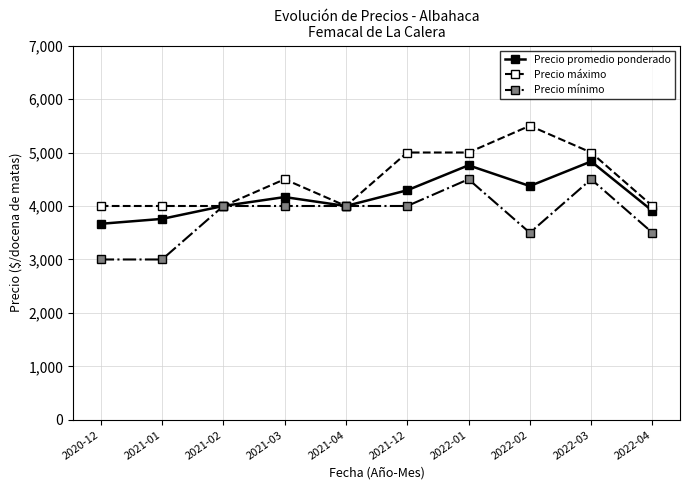

Which series has the largest total across all categories?

Precio máximo